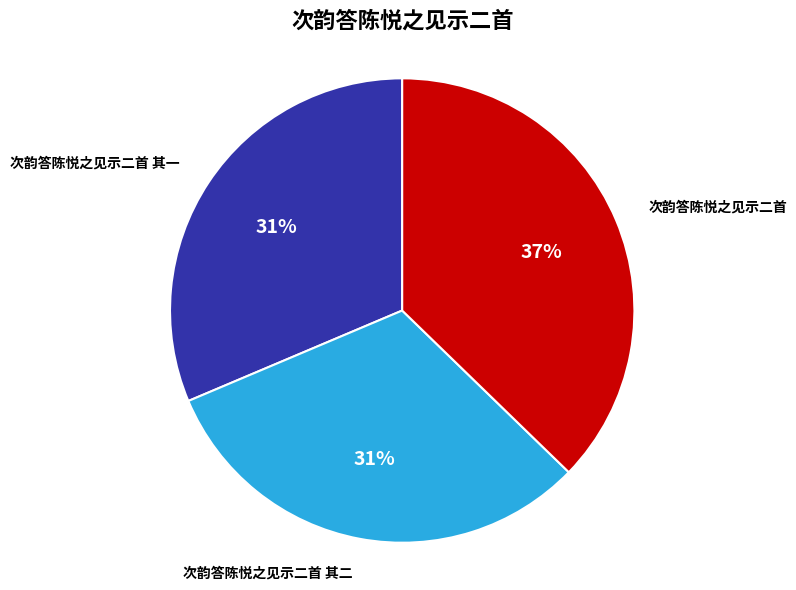

Which slice is the largest?

次韵答陈悦之见示二首